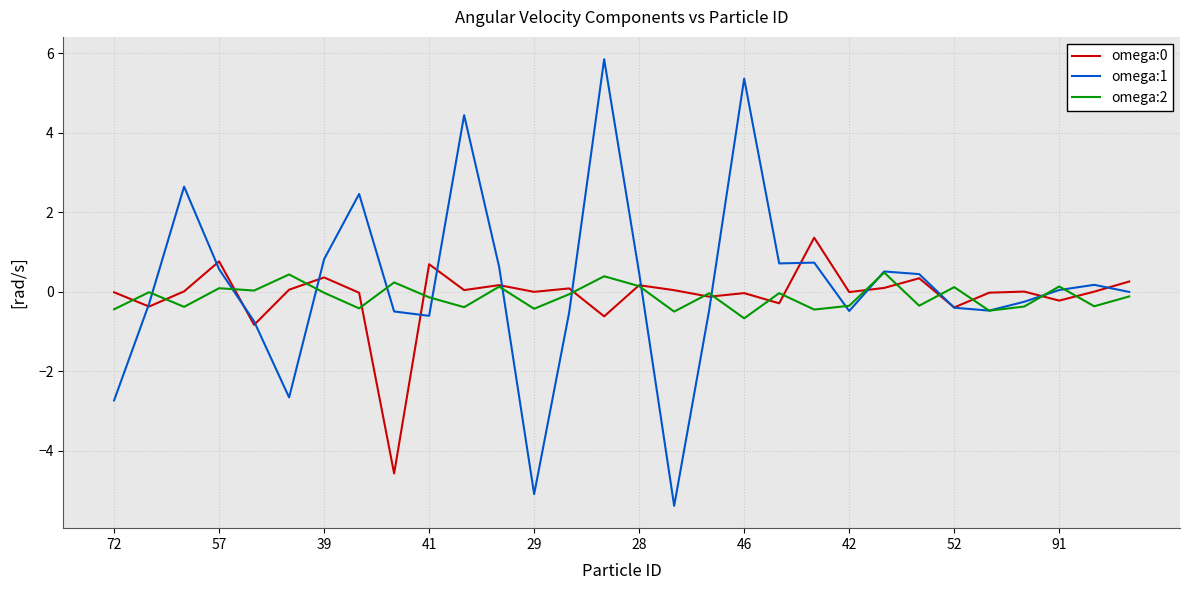

What is the maximum value shown in the chart?

5.9